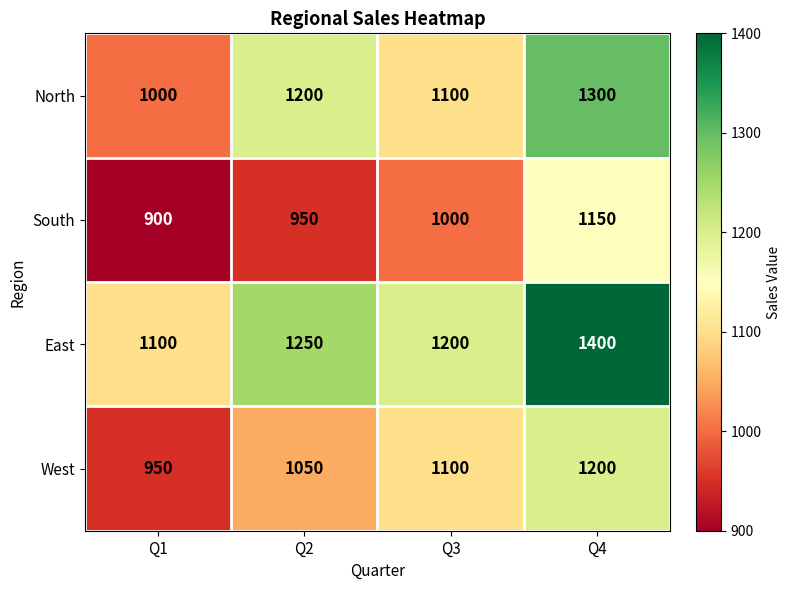

List the series in order of their overall mean, highest first.

East, North, West, South